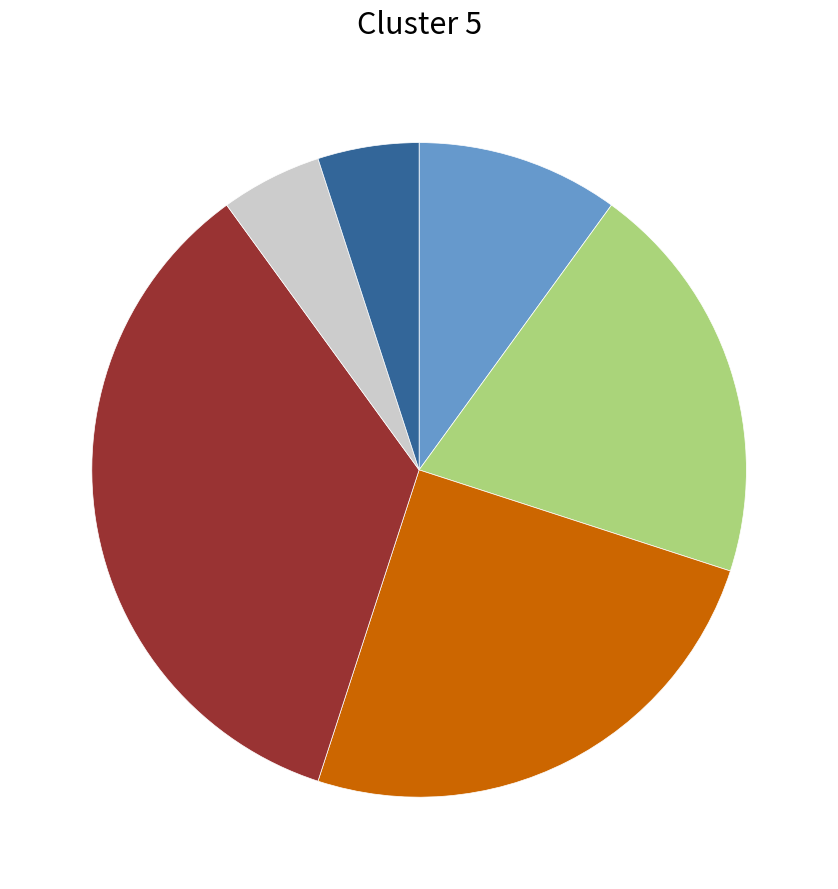

Is there any slice that represents more than half of the pie?

No